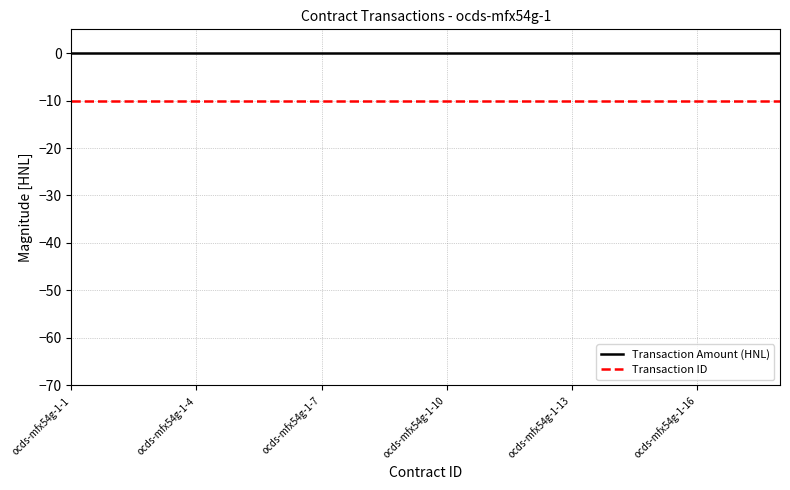

How many lines are shown in the chart?

2